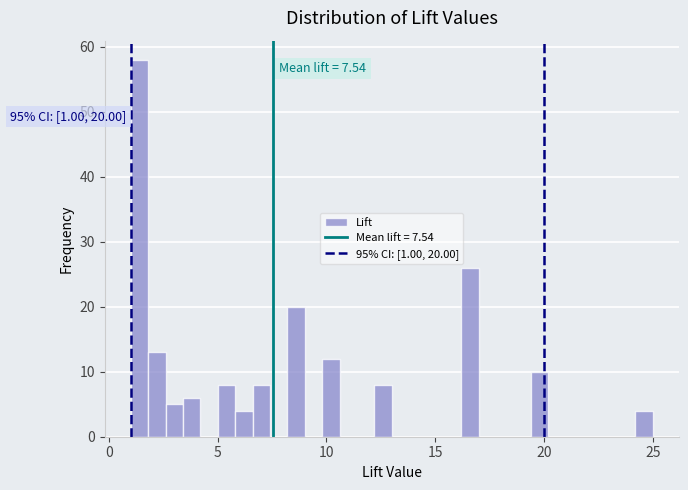

Read against the x-axis, roughly where is the centre of the tallest bar?

1.5